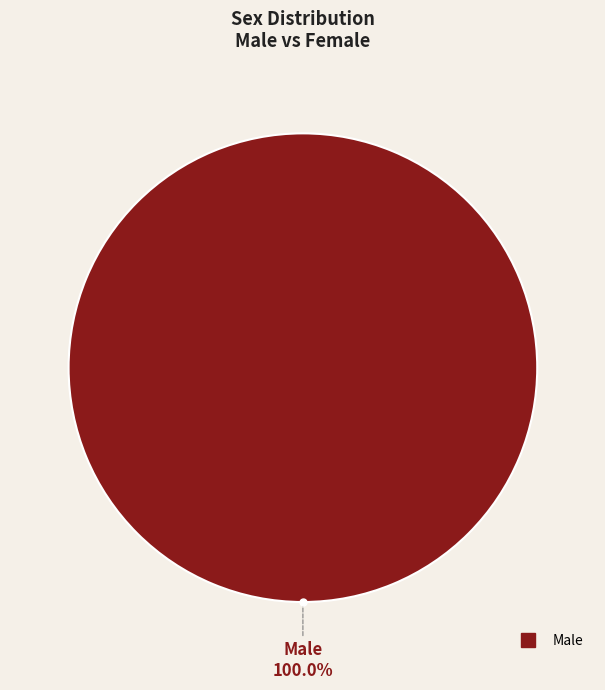

Is there any slice that represents more than half of the pie?

Yes